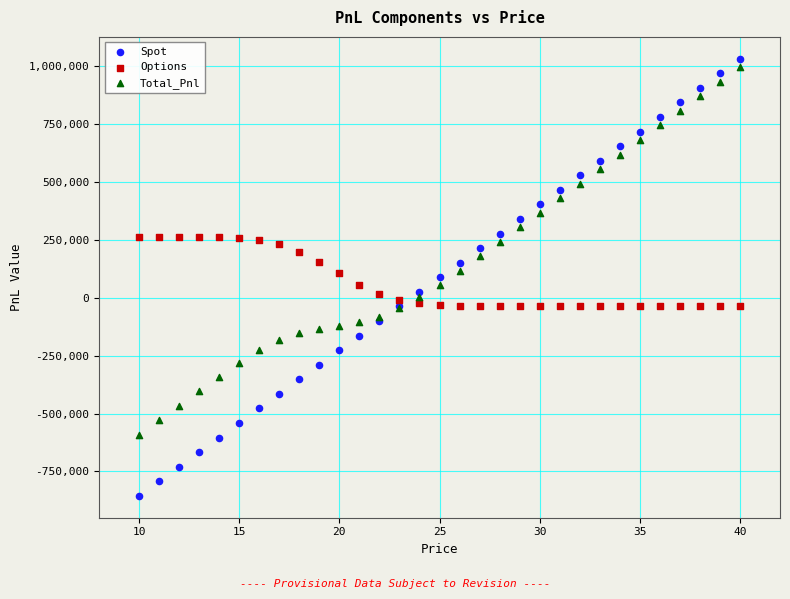

Which series has the largest Y range (max minus min)?

Spot